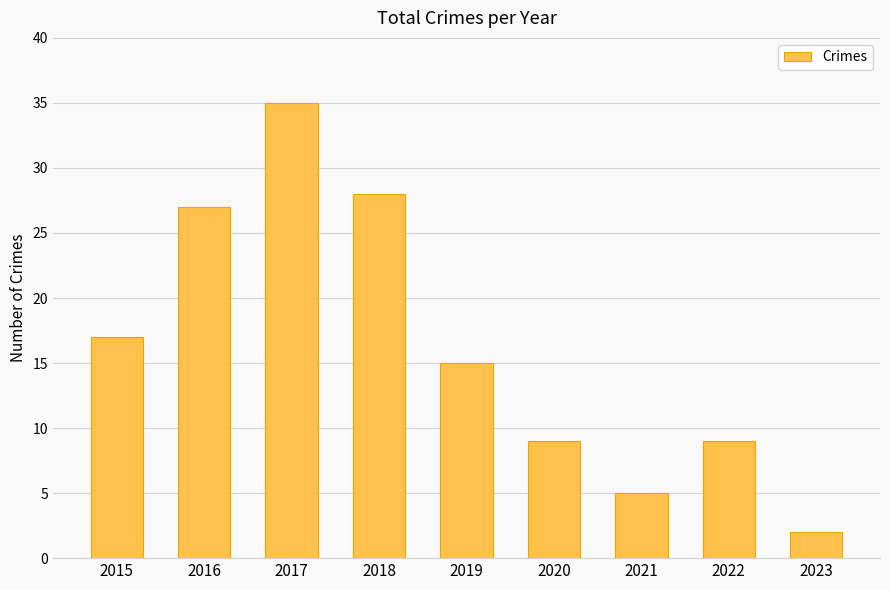

What is the sum of the values at 2020 and 2022?

18